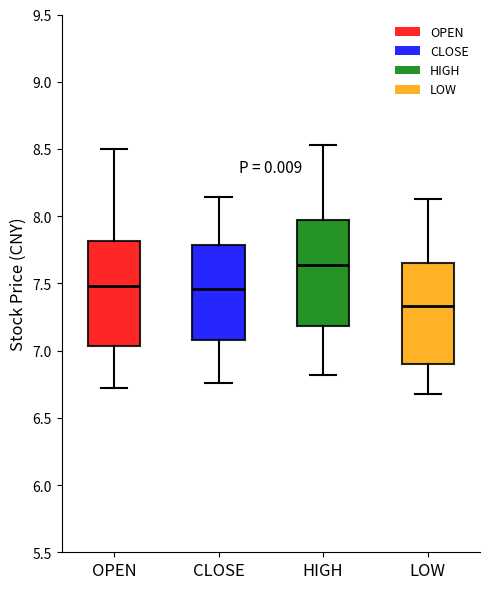

Reading left to right, read every box against the y-axis: the position of its median line, the range the box covers, and the ends of its whiskers. The values are not printed on the chart, so give them approximately, as read against the axis.

OPEN: median 7.50, box 7.05 to 7.80, whiskers 6.70 to 8.50
CLOSE: median 7.45, box 7.10 to 7.80, whiskers 6.75 to 8.15
HIGH: median 7.65, box 7.20 to 7.95, whiskers 6.80 to 8.55
LOW: median 7.35, box 6.90 to 7.65, whiskers 6.70 to 8.15